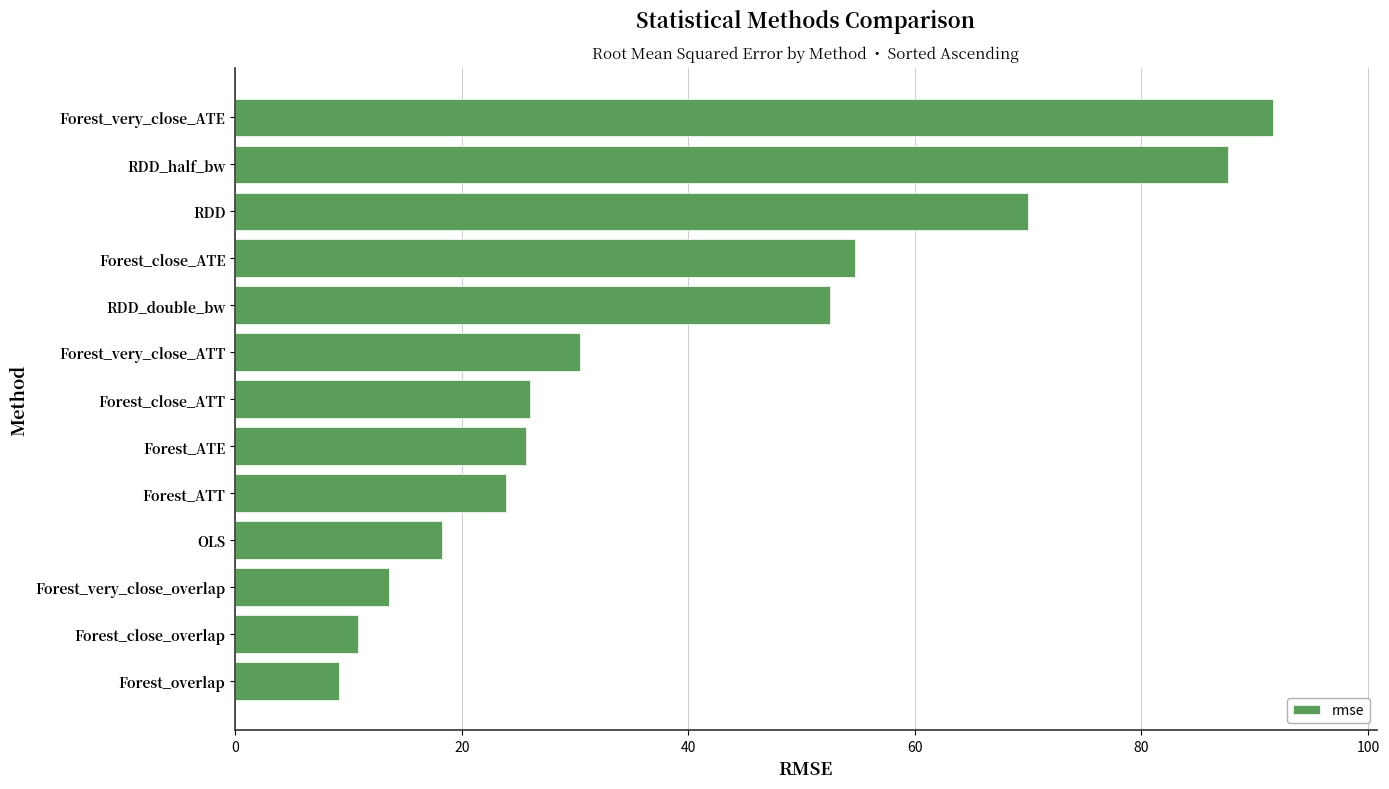

Which category has the highest value across all series?

Forest_very_close_ATE